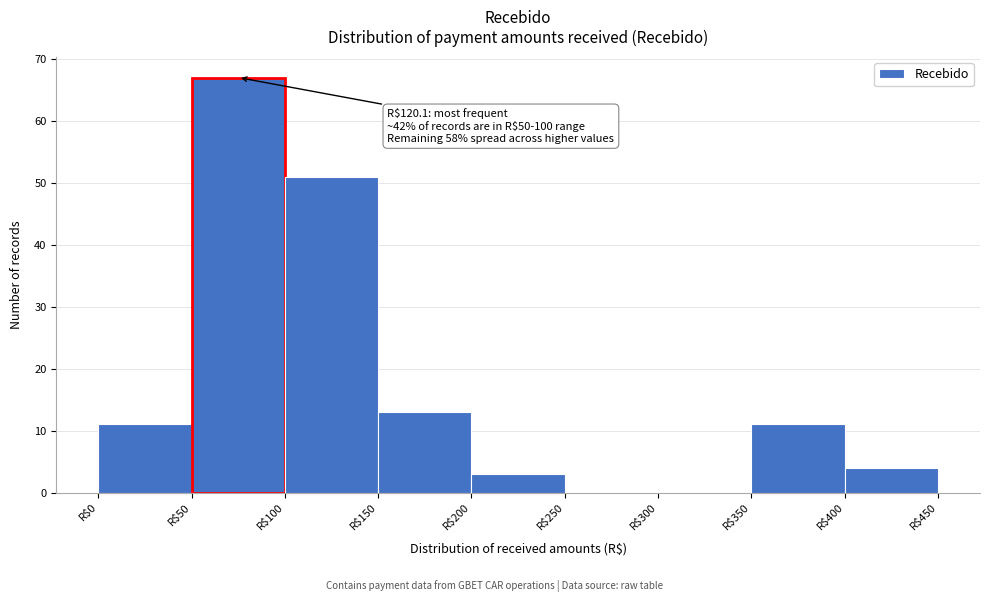

Over which range of the x-axis is the bar tallest?

50 to 100